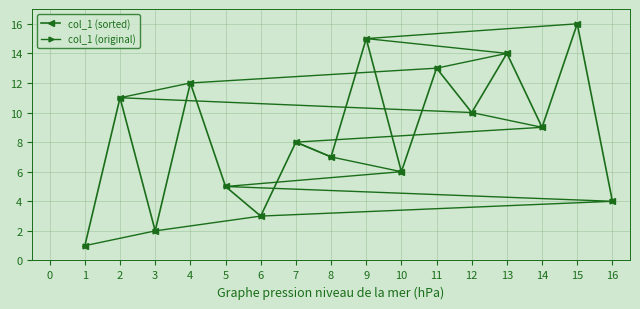

How many data points in col_1 (sorted) are less than 9?

8